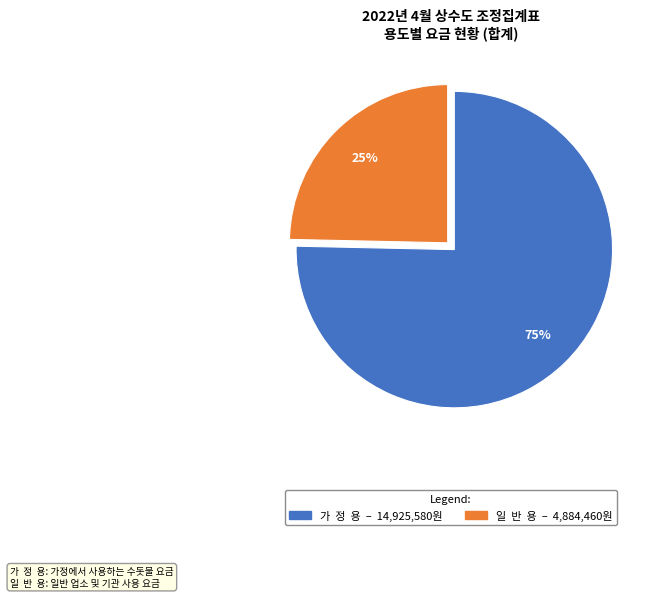

The 일 반 용 slice represents 35% of the pie. True or false?

False